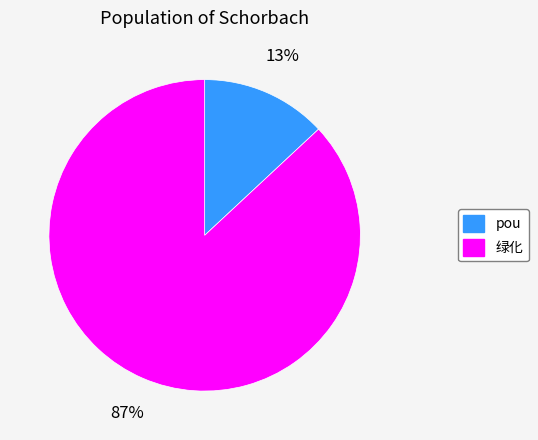

Count the number of slices in the pie.

2